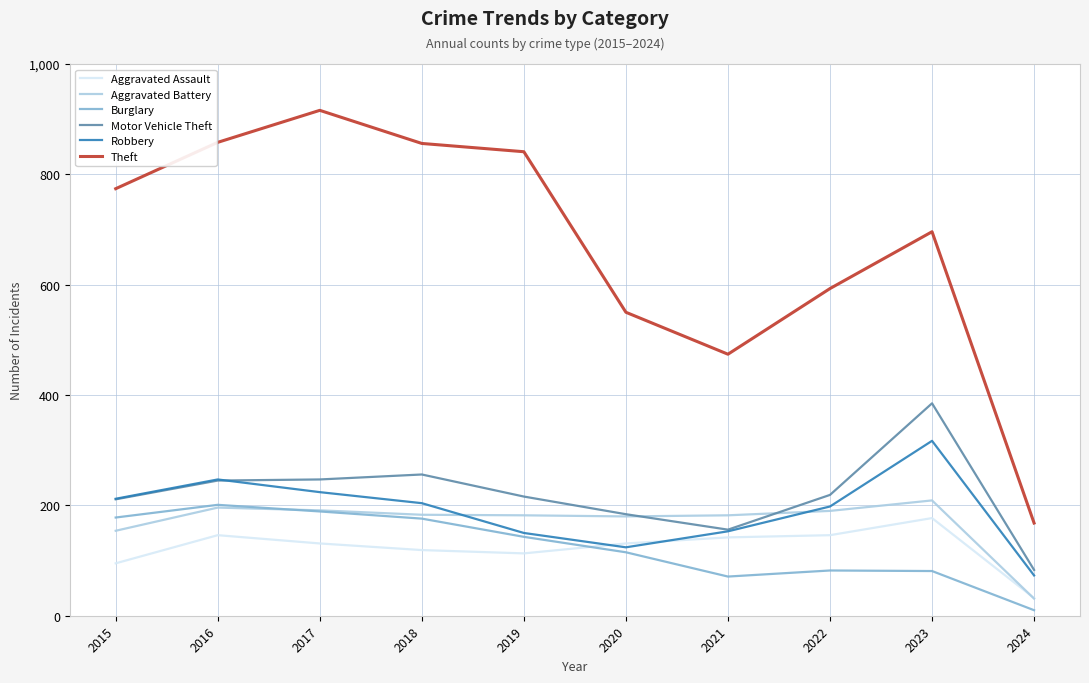

True or false: Theft and Burglary intersect in this chart.

False